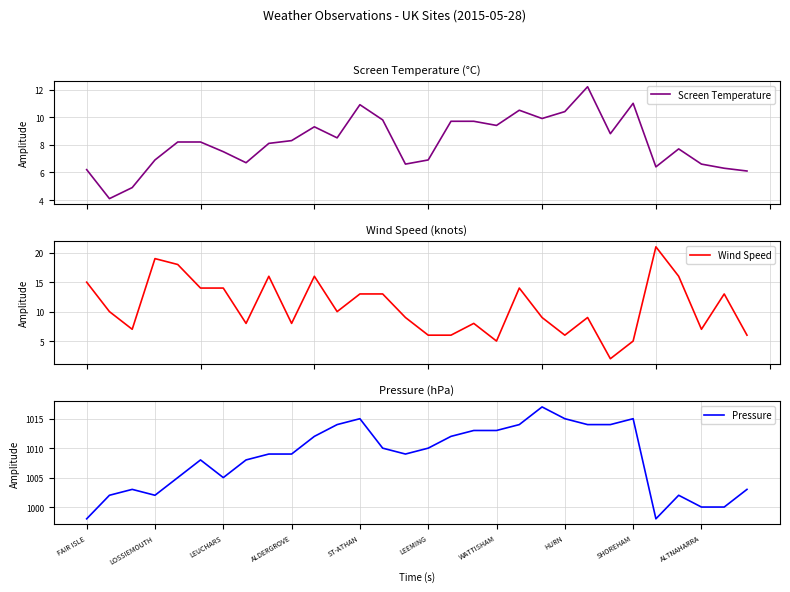

Count the number of data series in this chart.

3